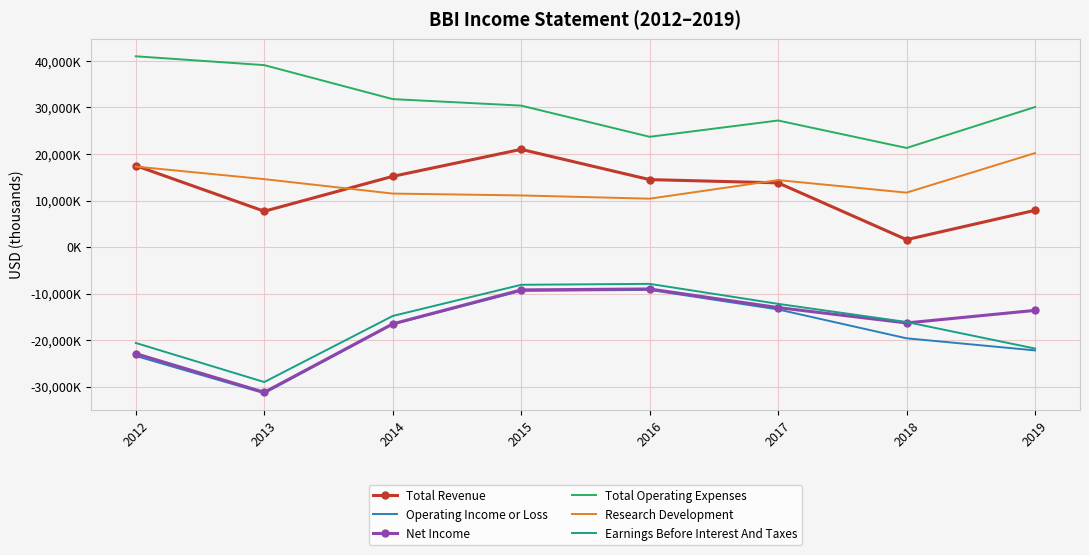

Reading left to right, transcribe all the data shown in this chart.

Total Revenue: 2012=17500	2013=7700	2014=15200	2015=21000	2016=14500	2017=13800	2018=1600	2019=7900
Operating Income or Loss: 2012=-23400	2013=-31400	2014=-16600	2015=-9400	2016=-9200	2017=-13400	2018=-19600	2019=-22200
Net Income: 2012=-22900	2013=-31200	2014=-16500	2015=-9200	2016=-9000	2017=-13000	2018=-16300	2019=-13600
Total Operating Expenses: 2012=41000	2013=39100	2014=31800	2015=30400	2016=23700	2017=27200	2018=21300	2019=30100
Research Development: 2012=17300	2013=14600	2014=11500	2015=11100	2016=10400	2017=14400	2018=11700	2019=20200
Earnings Before Interest And Taxes: 2012=-20600	2013=-29000	2014=-14800	2015=-8100	2016=-7900	2017=-12200	2018=-16100	2019=-21800